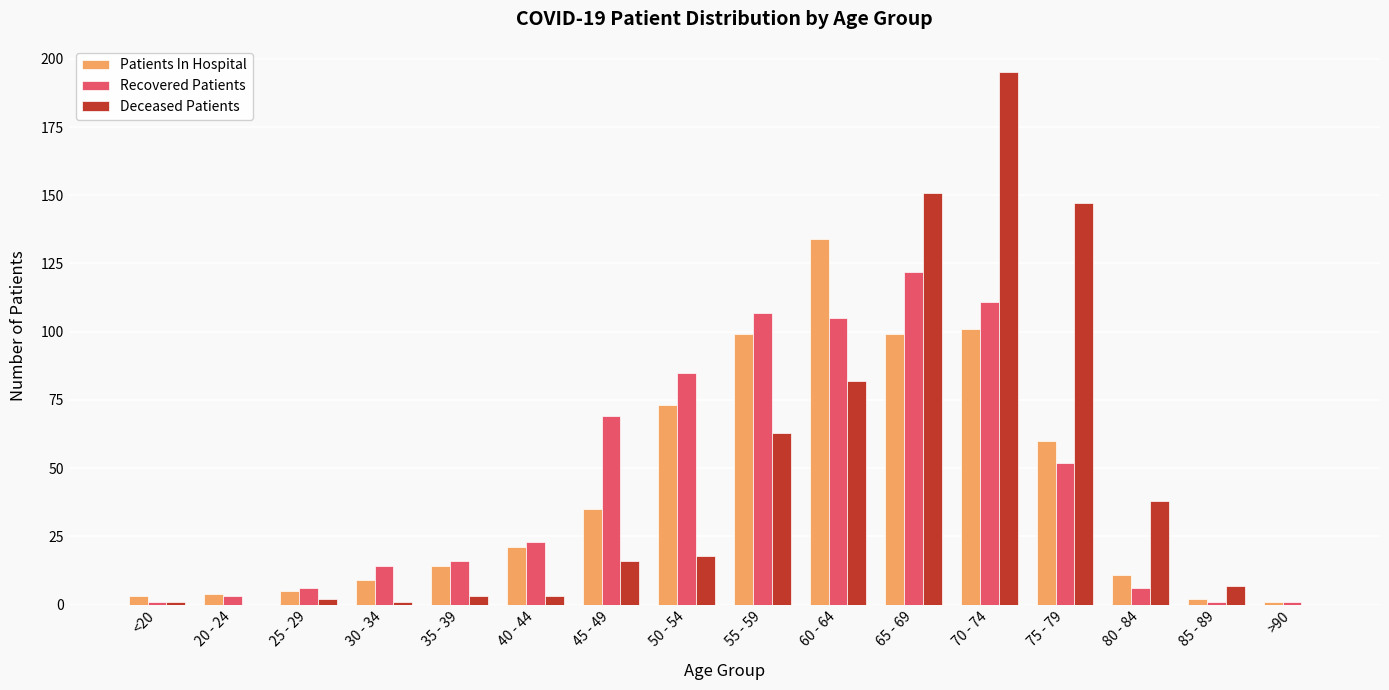

True or false: Patients In Hospital has a value of 4 at 20 - 24.

True